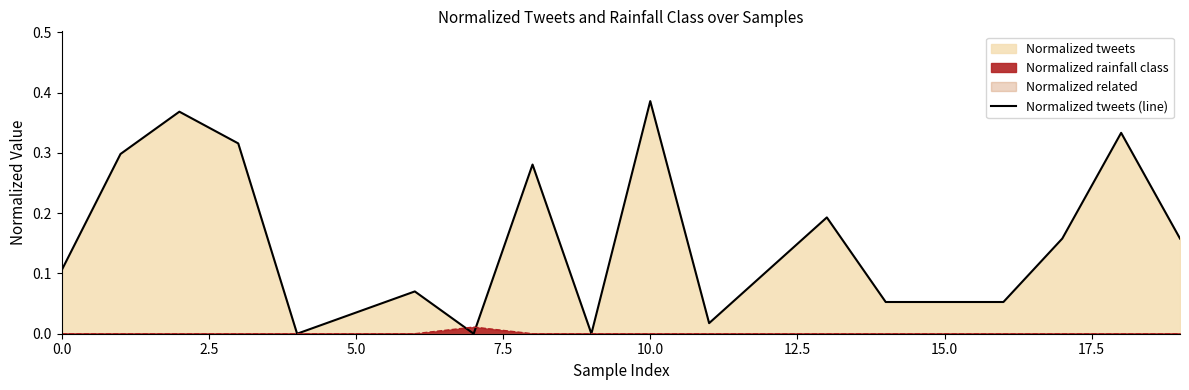

How many lines are shown in the chart?

1